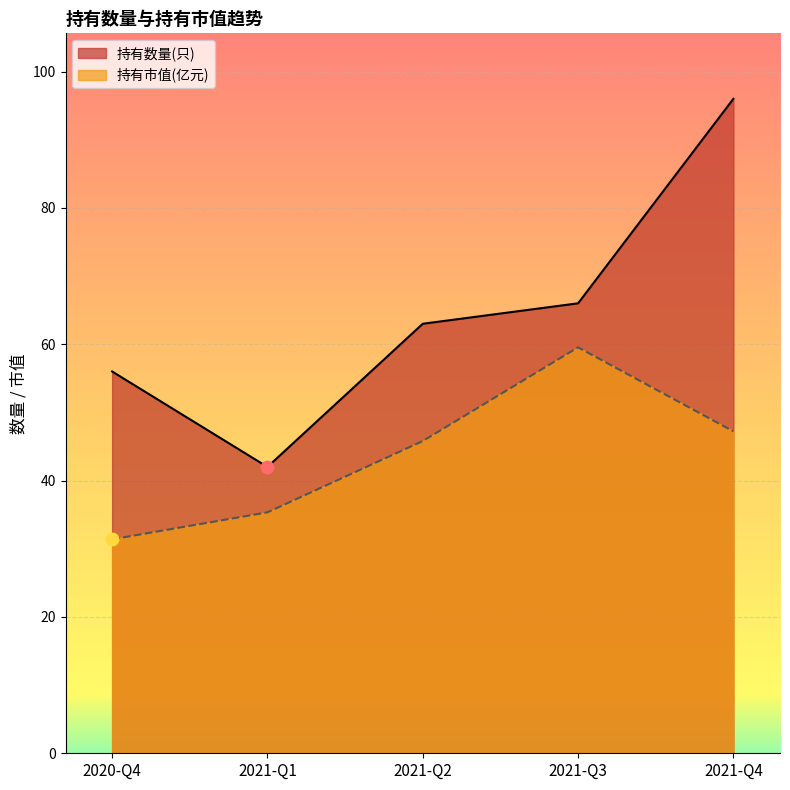

What is the total value across all series at 2020-Q4?

87.4